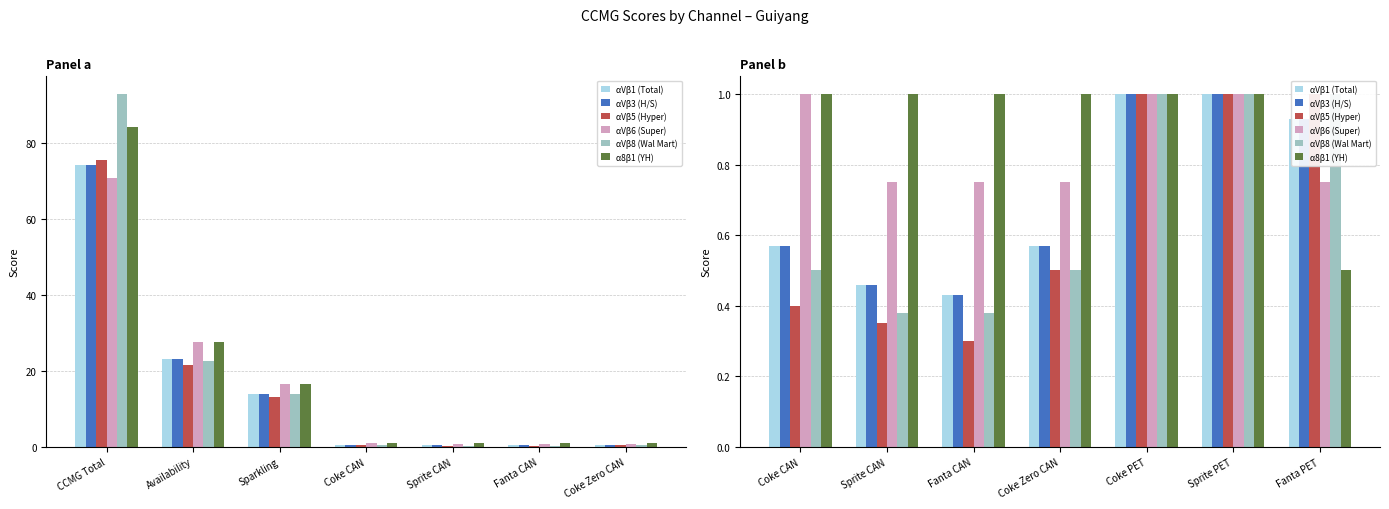

True or false: αVβ3 (H/S) has a value of 0.3 at Coke CAN.

False